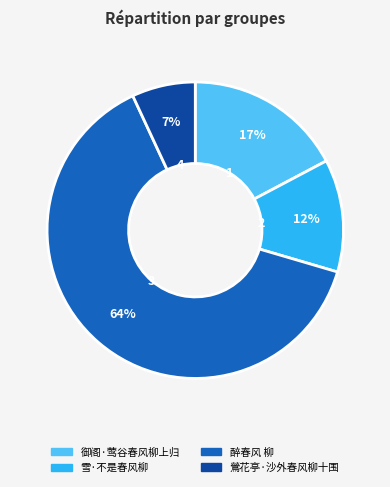

Combined, do 鶯花亭·沙外春风柳十围 and 雪·不是春风柳 account for over 50%?

No